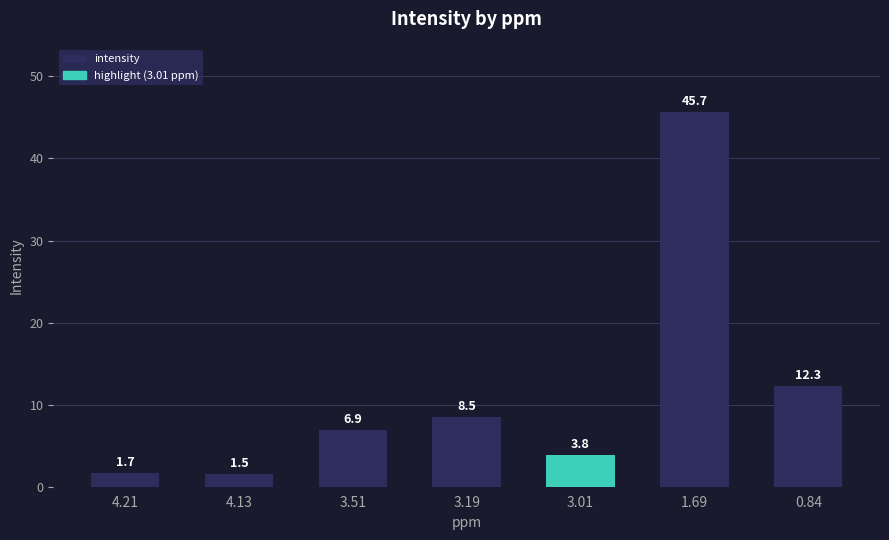

What position from the right is 0.84?

1